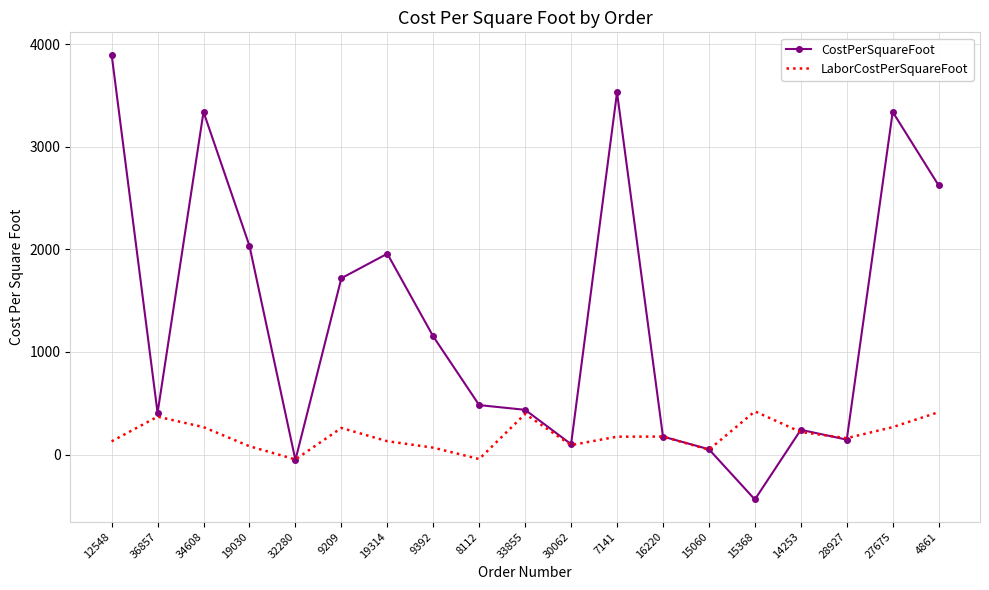

How many positive values does the CostPerSquareFoot series have?

17